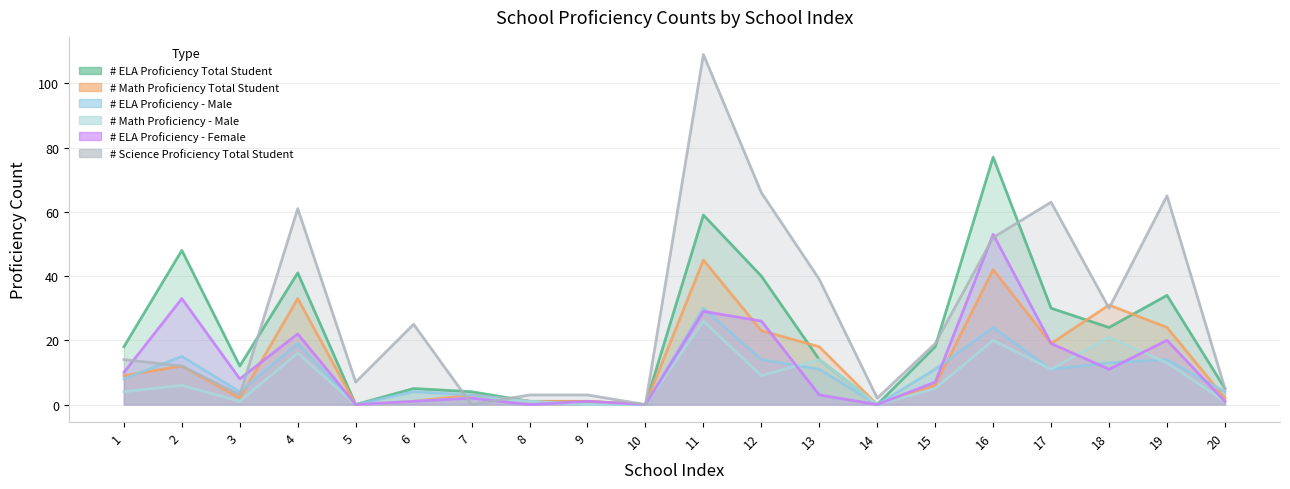

What is the difference between the # Math Proficiency Total Student values at 15 and 13?

12